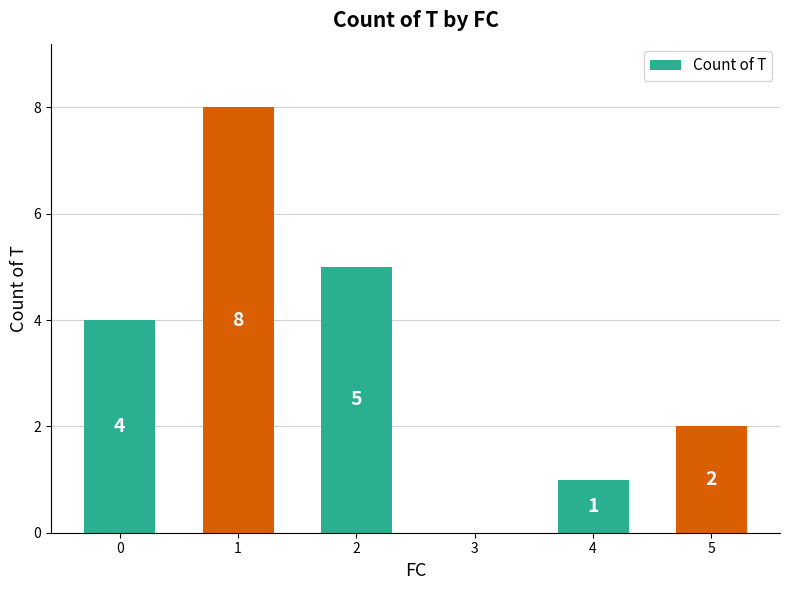

At which category does the chart reach its peak across all series?

1